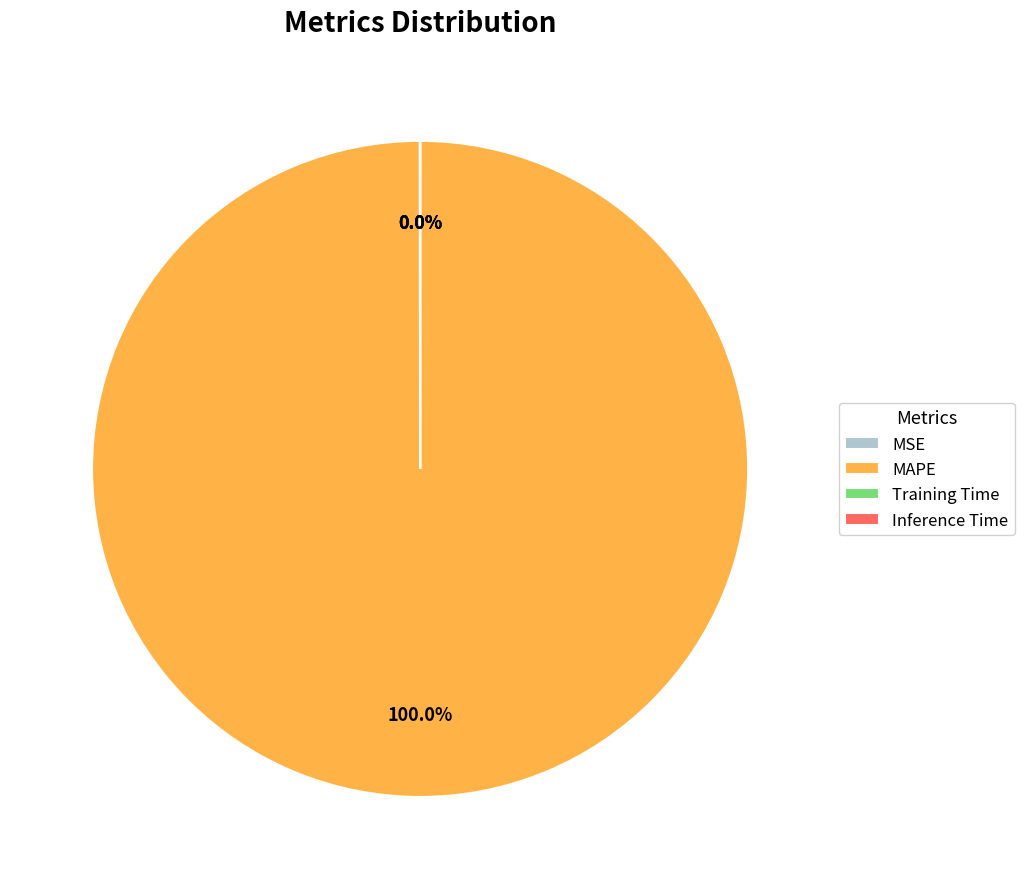

True or false: MAPE accounts for 100% of the total.

True